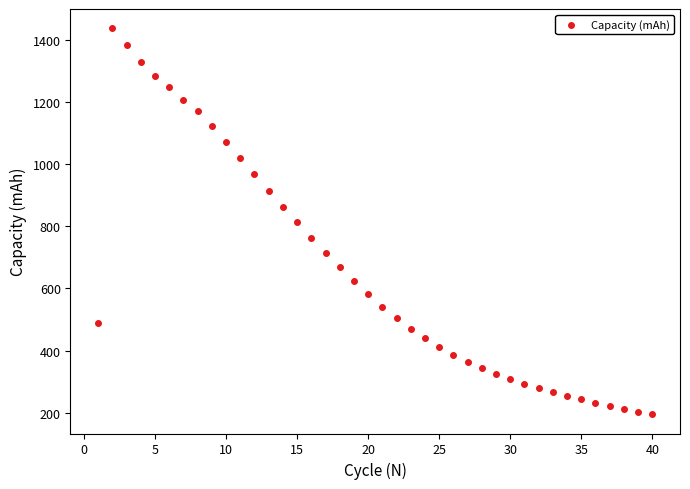

What is the range of Y values (max minus min)?

1242.2